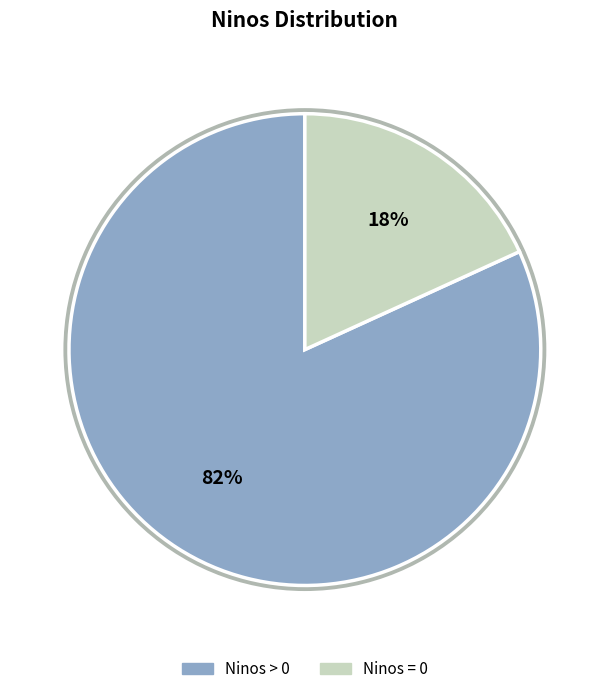

To the nearest percent, what is the difference between the largest and smallest slice percentages?

64%